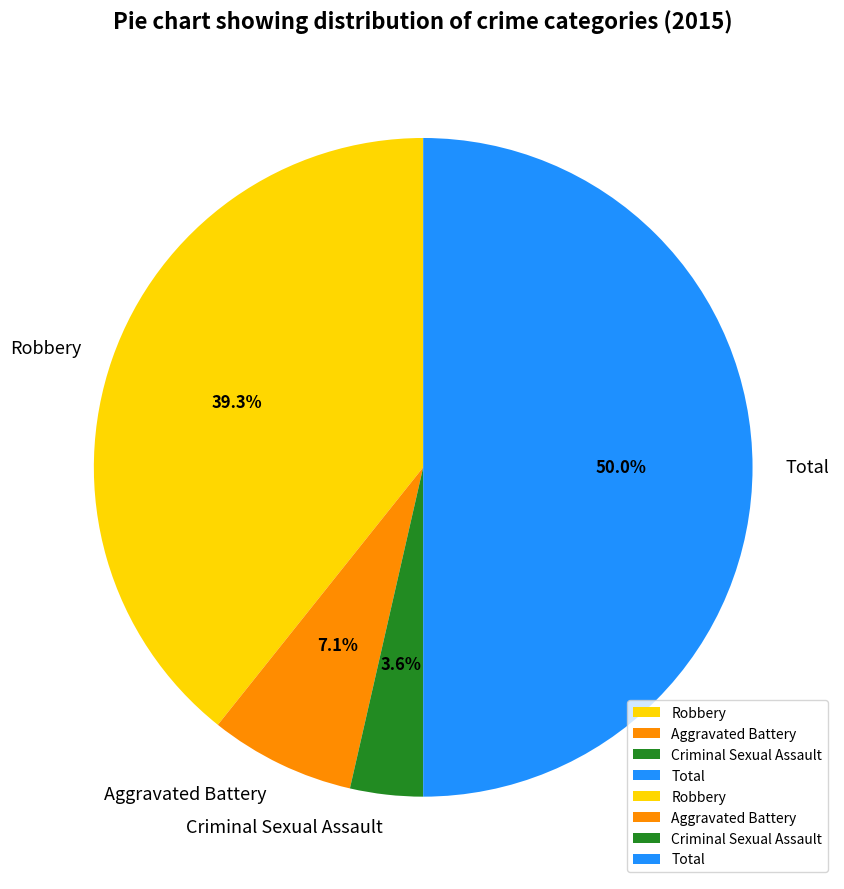

Count the number of slices in the pie.

4